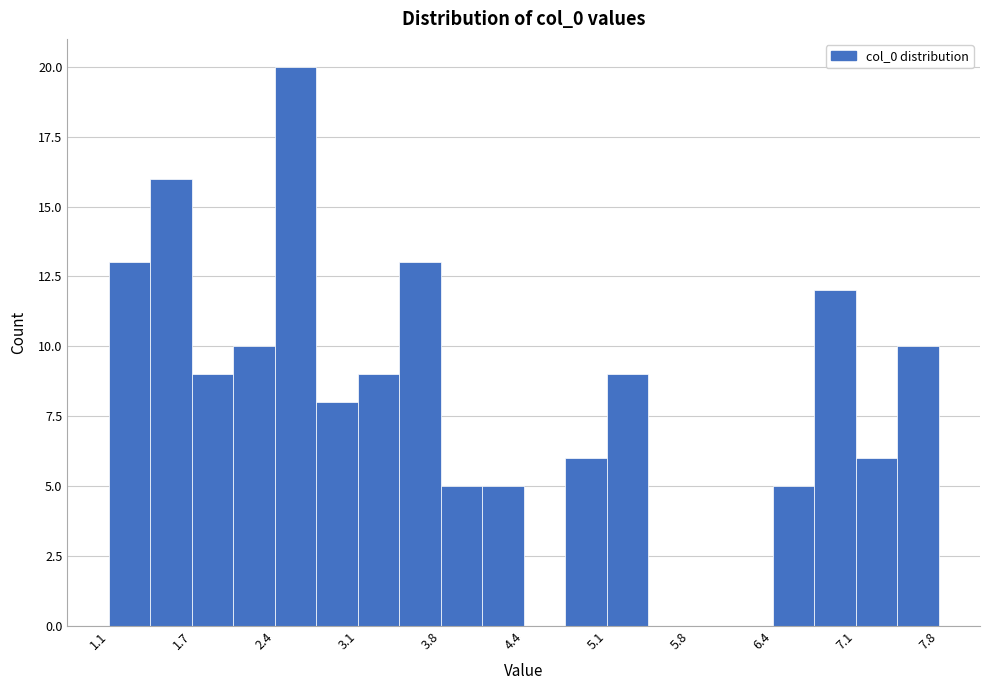

Read against the x-axis, roughly where is the centre of the tallest bar?

2.6